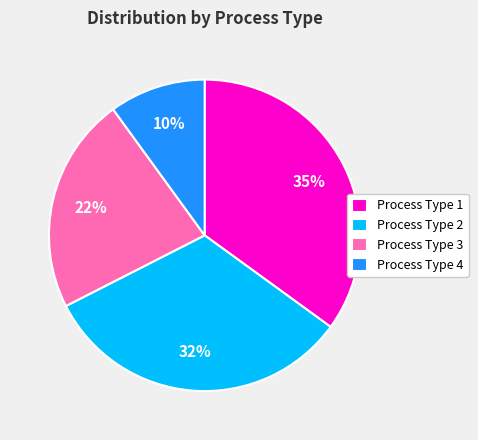

To the nearest percent, what portion does Process Type 1 represent?

35%